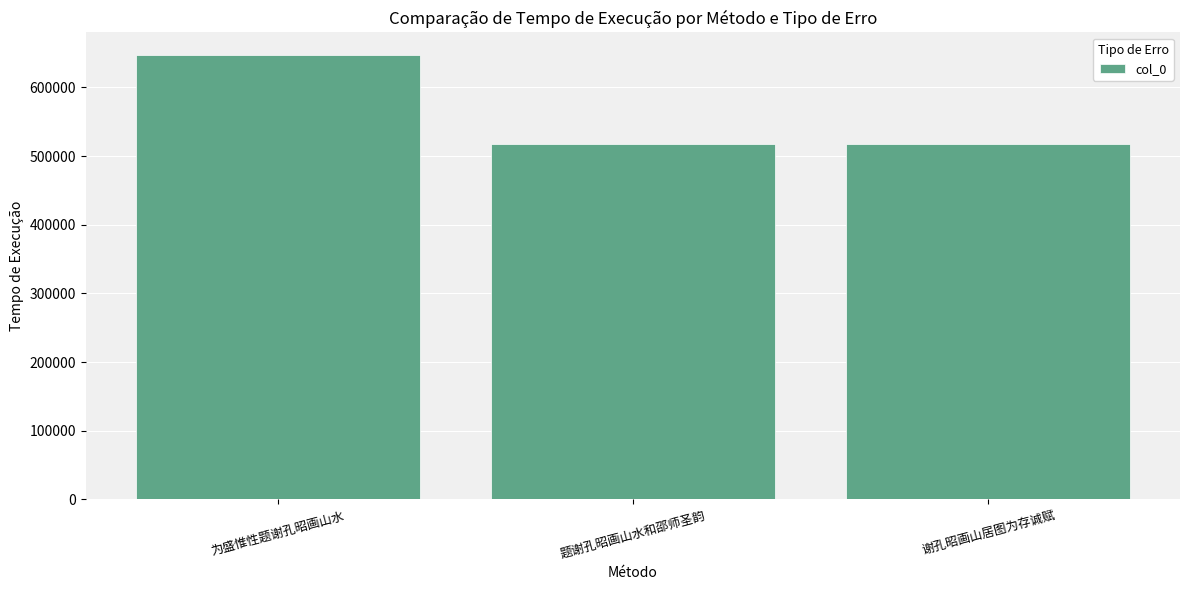

Are the bars horizontal?

No